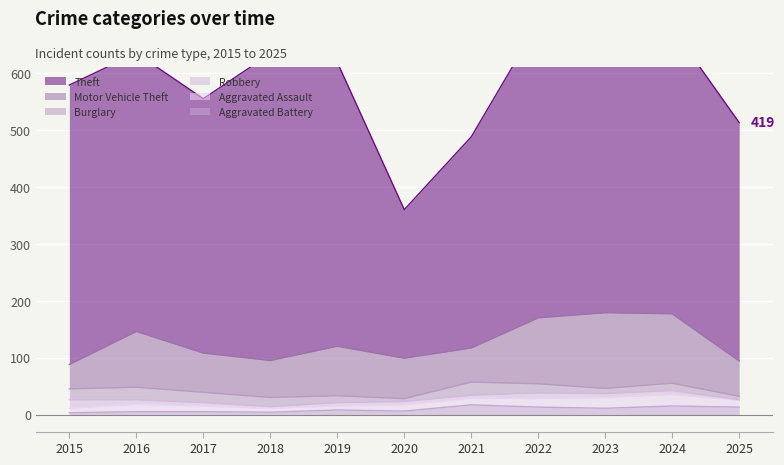

What is the greatest value displayed?

549